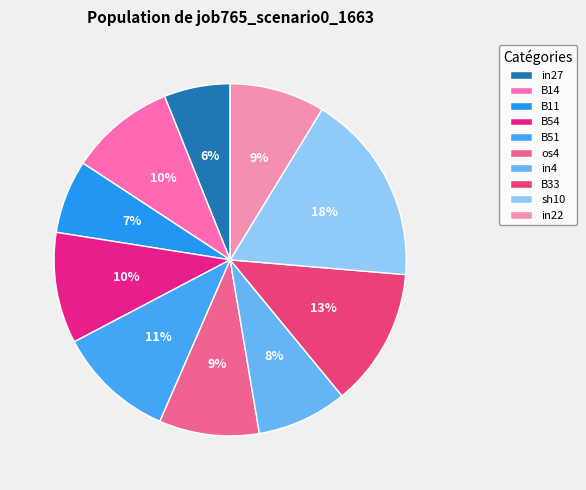

What is the smallest slice in the pie chart?

in27